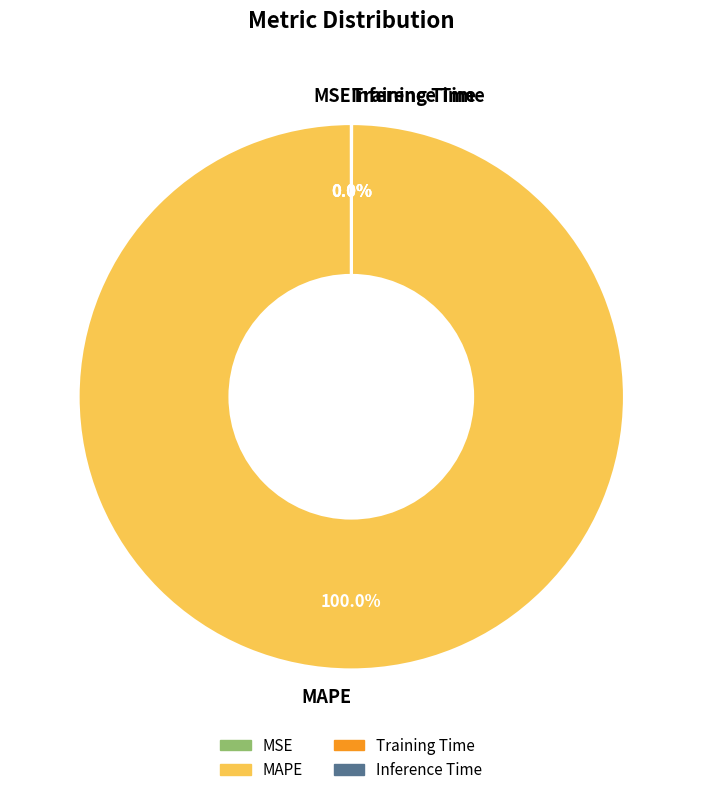

To the nearest percent, what is the average slice percentage?

25%